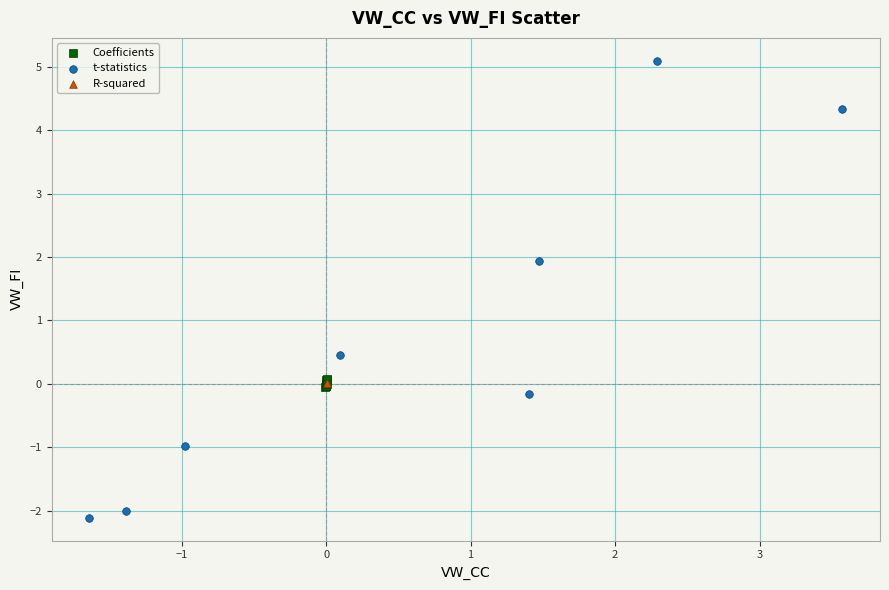

What are all the series names shown in the legend?

Coefficients, t-statistics, R-squared